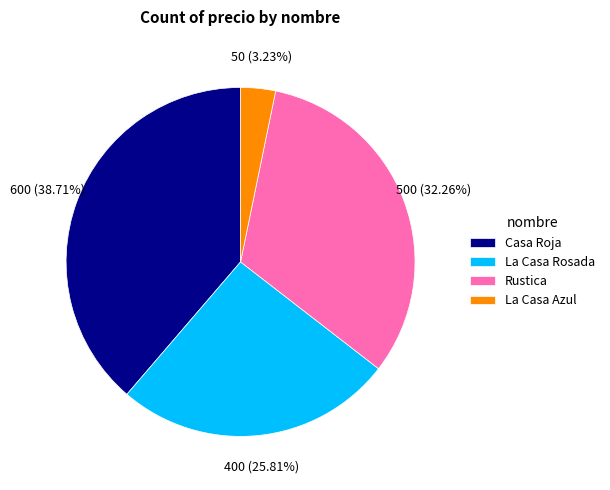

Is it true that Rustica is 32% of the pie?

True